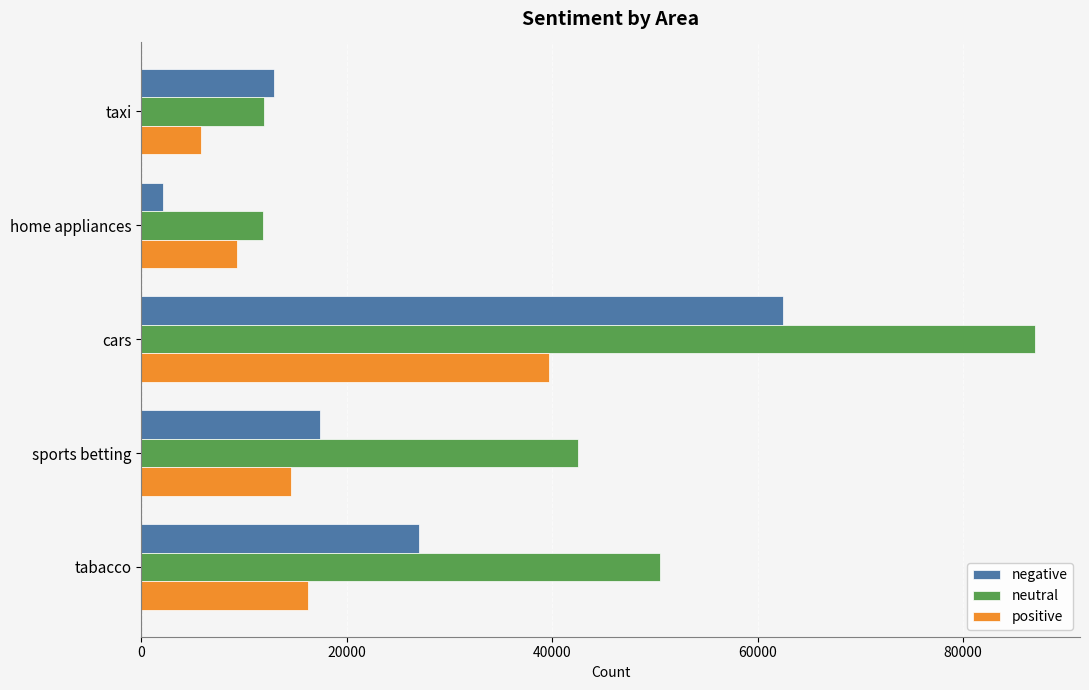

List the labels in order of positive value, smallest first.

taxi, home appliances, sports betting, tabacco, cars